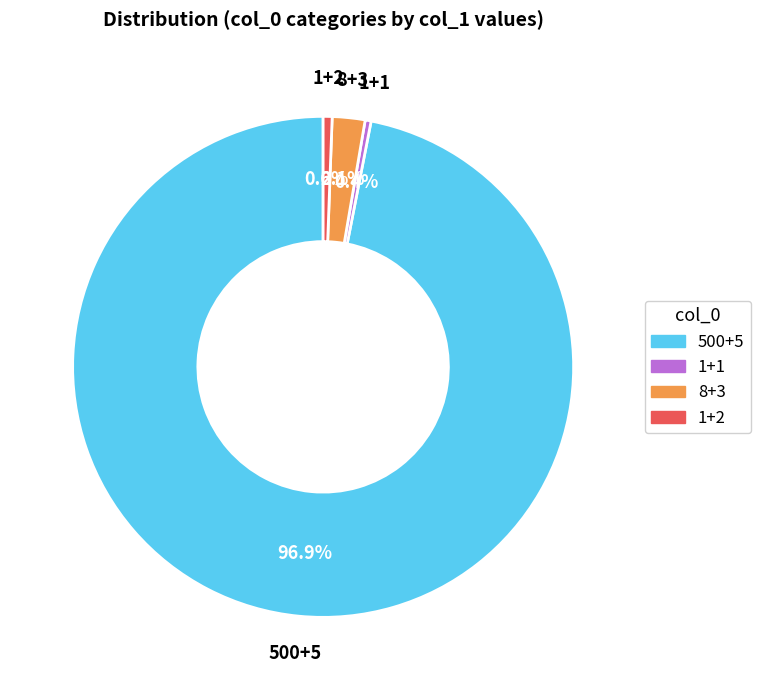

Approximately how many times larger is the value at 500+5 compared to 1+2?

168.3